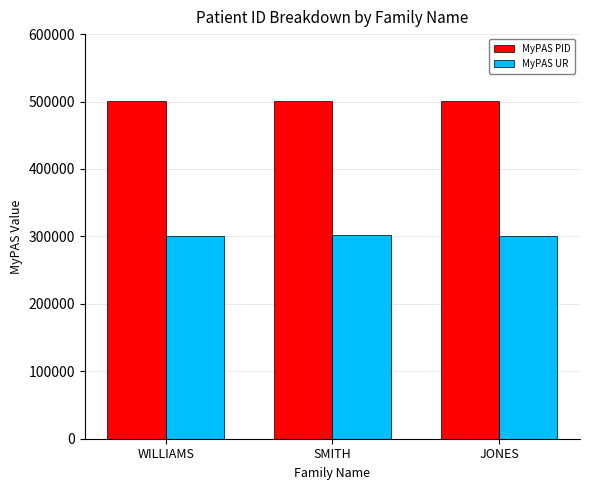

What is the sum of all MyPAS PID values?

1501584